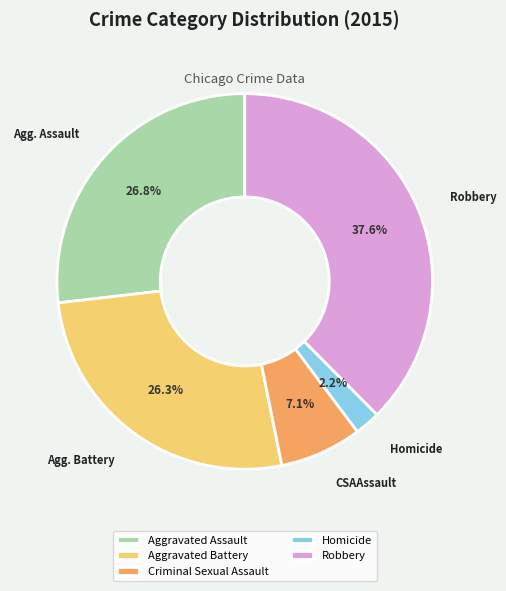

What percentage is NOT represented by Aggravated Assault?

73.2%